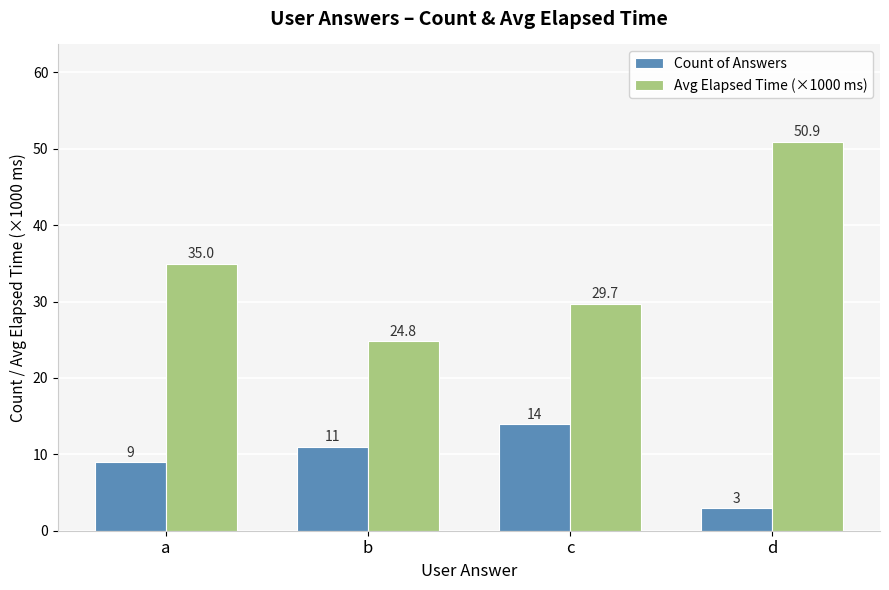

Reading left to right, list all the values displayed in this chart.

Count of Answers: 9.0	11.0	14.0	3.0
Avg Elapsed Time (×1000 ms): 35.0	24.8	29.7	50.9